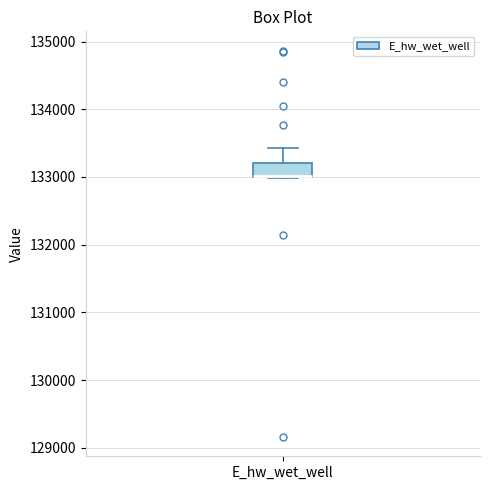

Read this box plot against the y-axis: the position of the median line, the range covered by the box, and the ends of both whiskers. The values are not printed on the chart, so give them approximately, as read against the axis.

median 133000 (drawn on the box's lower edge), box 133000 to 133200, whiskers 133000 to 133400